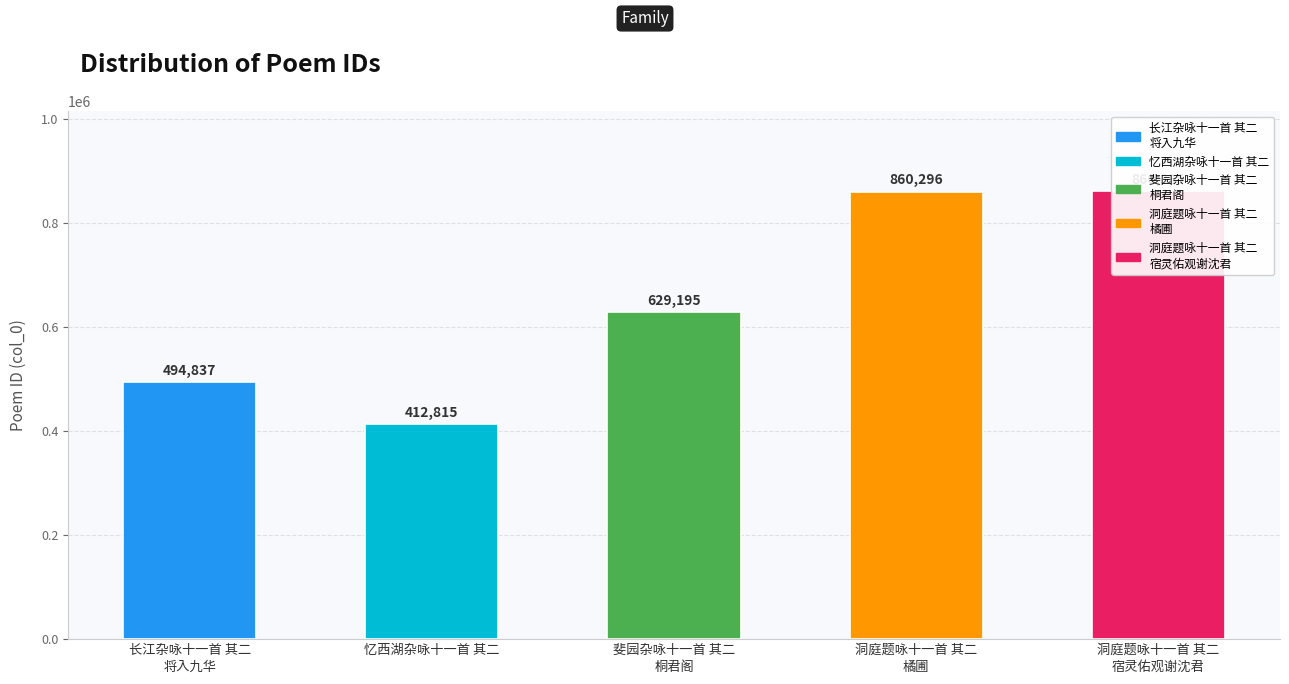

How many data points are above 629195?

2